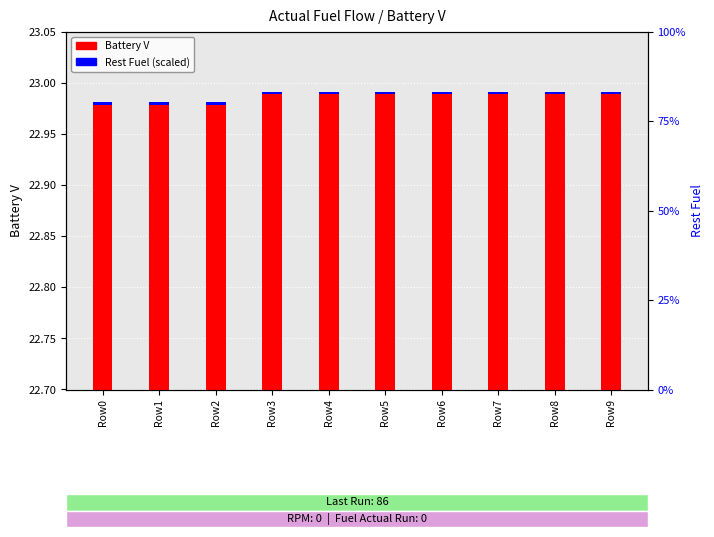

How many bars are there in total?

20